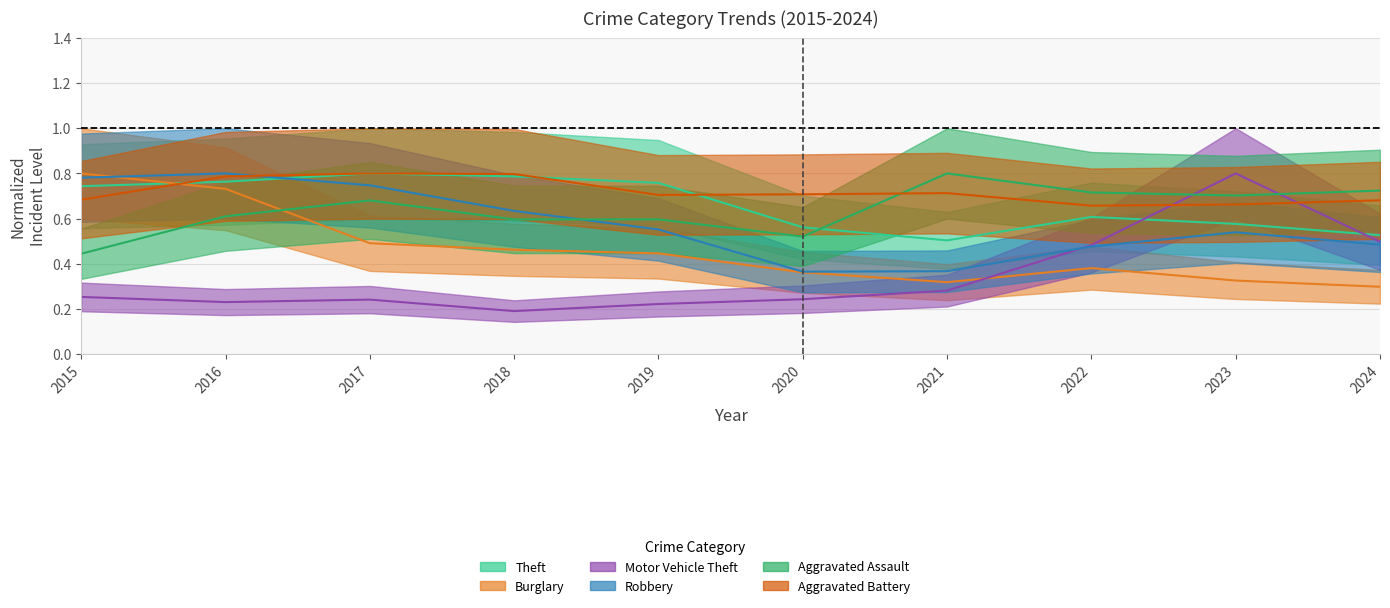

At how many categories does at least one series exceed 0?

10